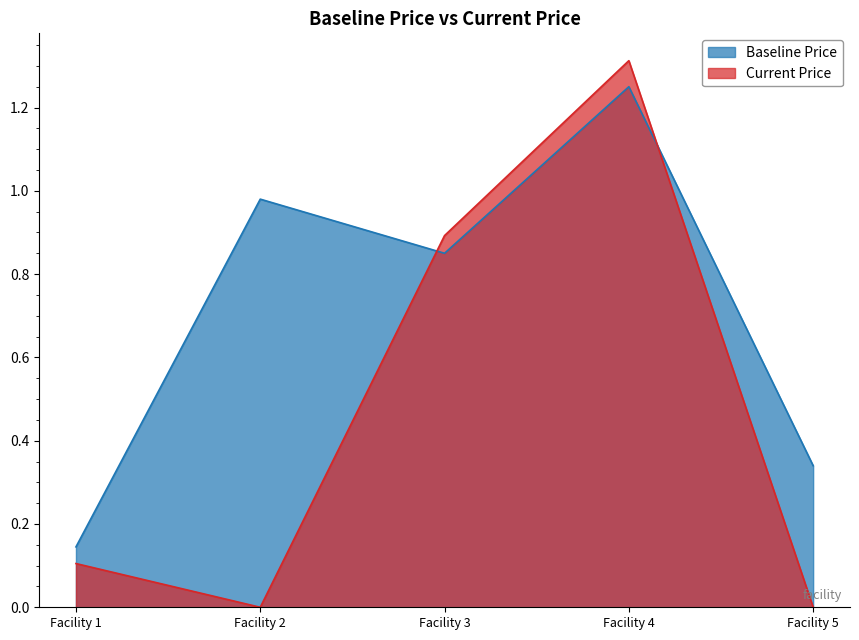

Which series has the largest range (max minus min)?

Current Price